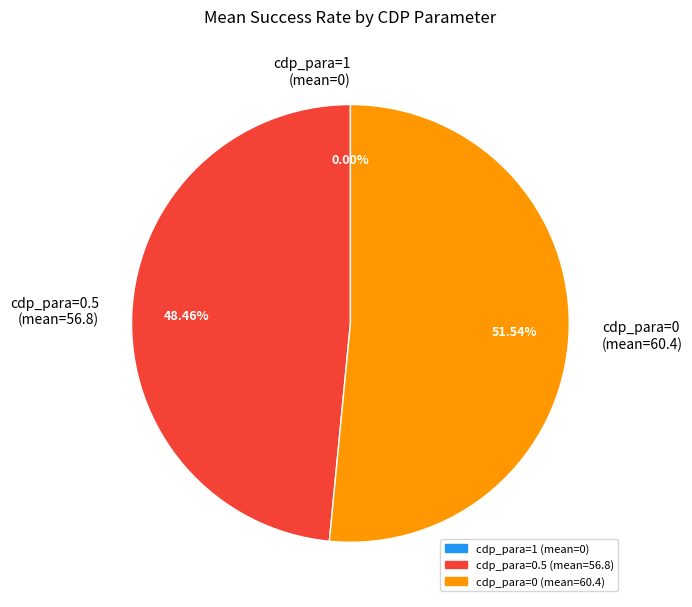

Between cdp_para=0 (mean=60.4) and cdp_para=0.5 (mean=56.8), which is larger?

cdp_para=0 (mean=60.4)